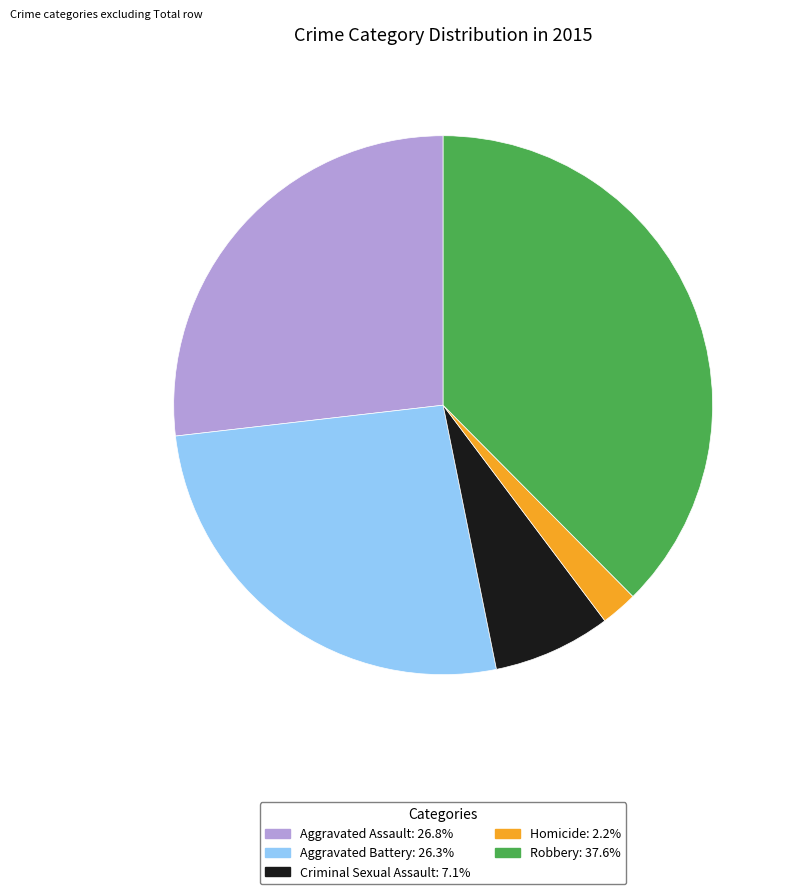

Is there any slice that represents more than half of the pie?

No